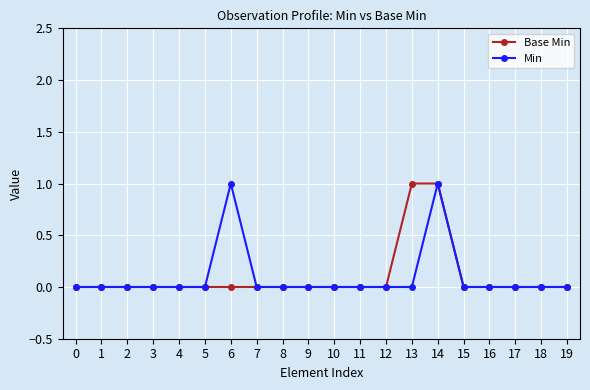

How many distinct data groups are displayed?

2